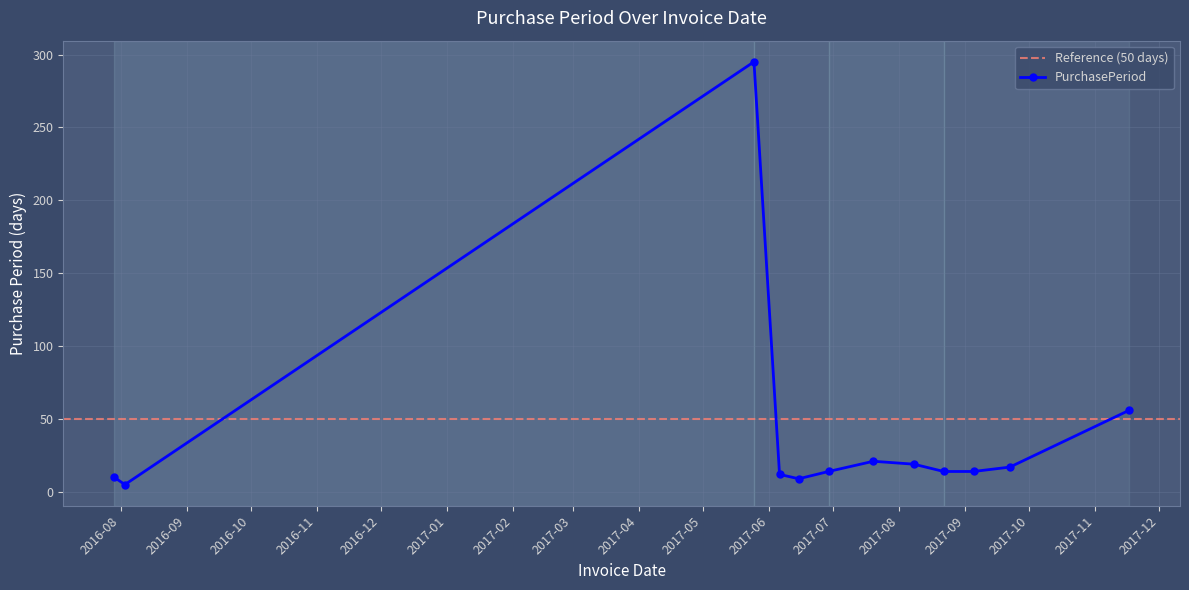

How many data points are less than 14?

4